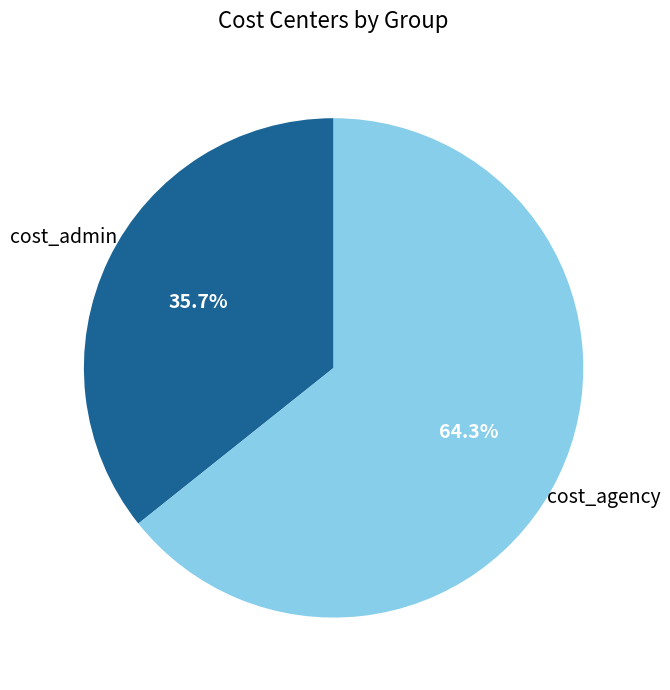

Is there a majority slice in this chart?

Yes